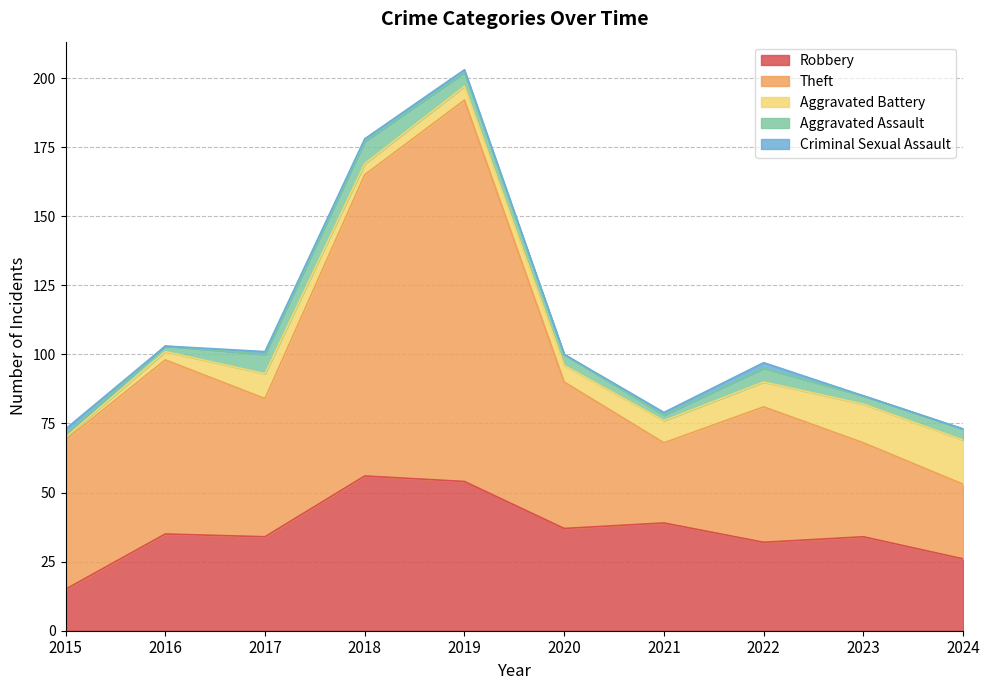

At which category is the sum across all series the highest?

2019